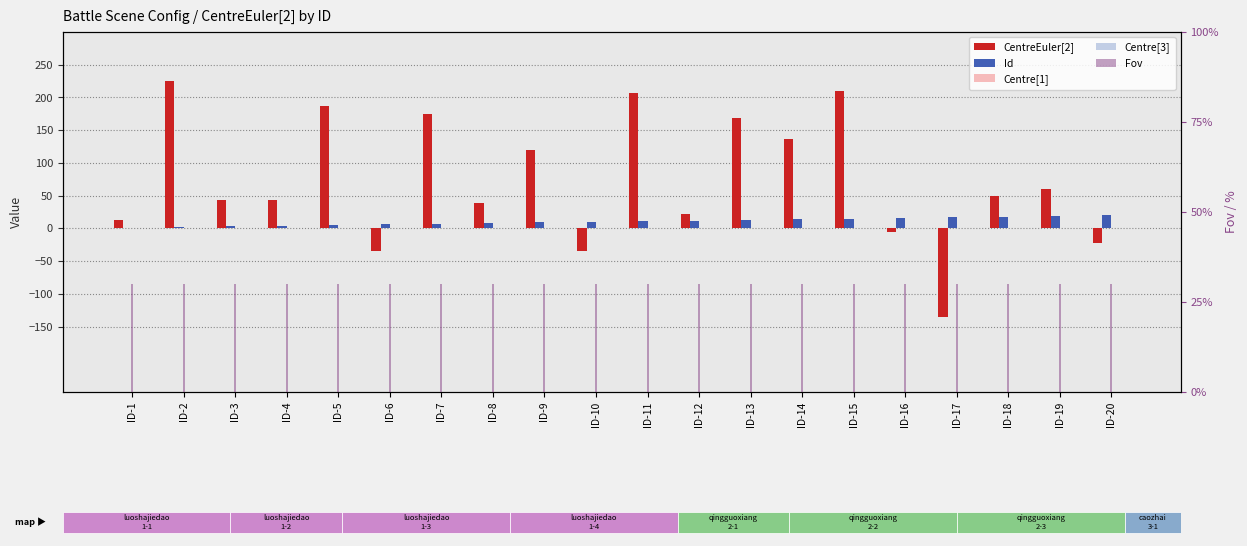

How many categories are shown in the chart?

20